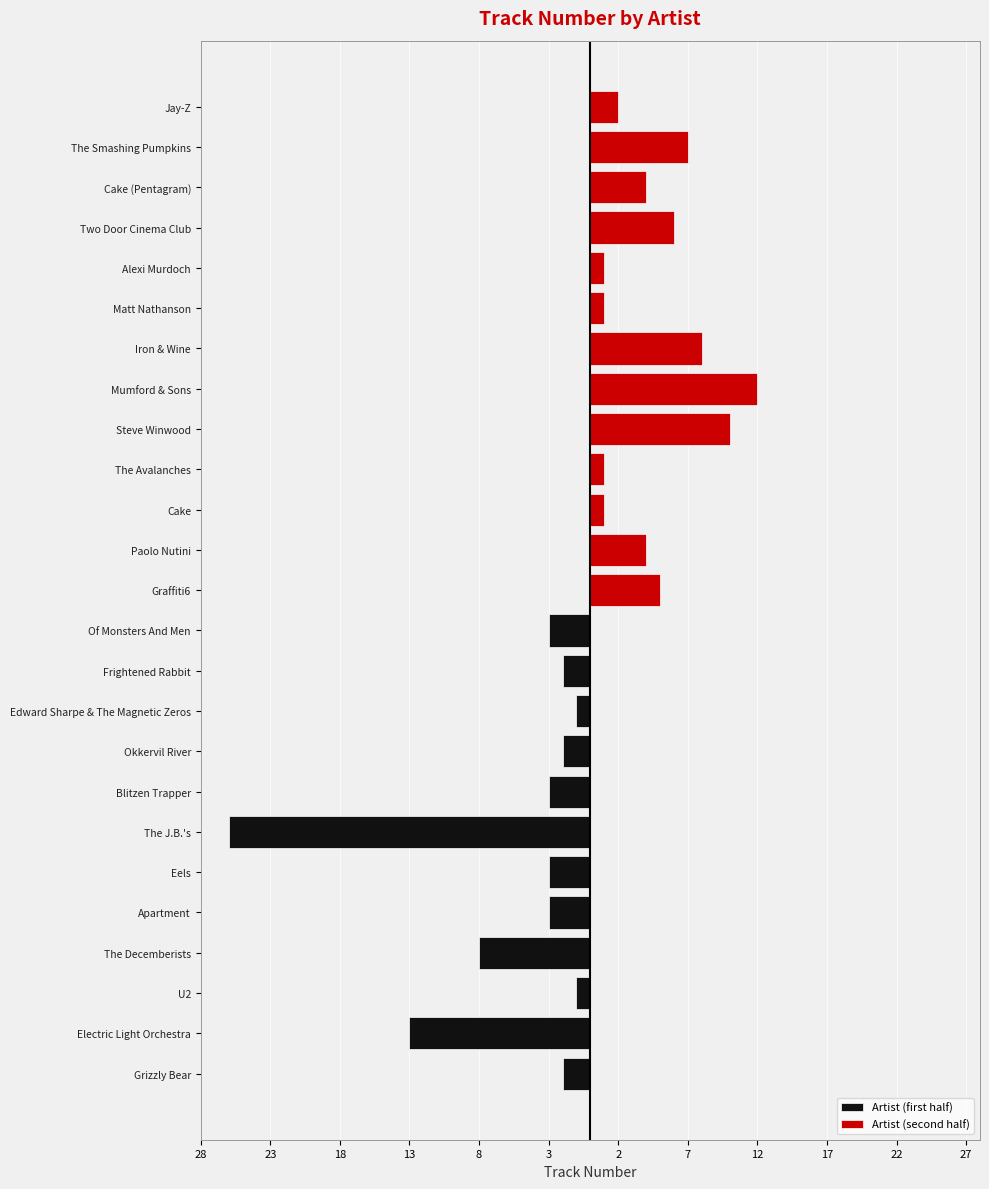

Does the chart contain stacked bars?

No